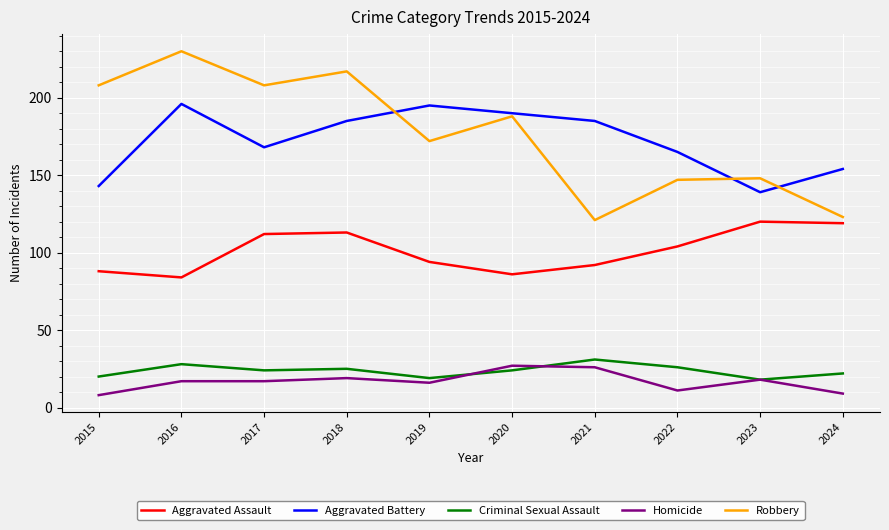

Rank the series at 2019 from lowest to highest value.

Homicide, Criminal Sexual Assault, Aggravated Assault, Robbery, Aggravated Battery